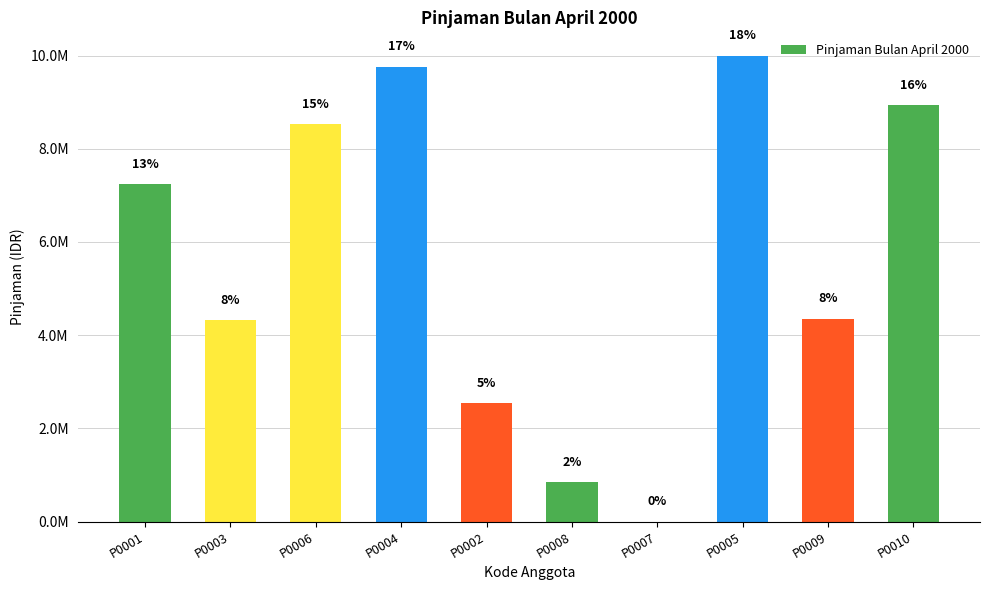

What is the difference between the second highest and minimum values?

9765200